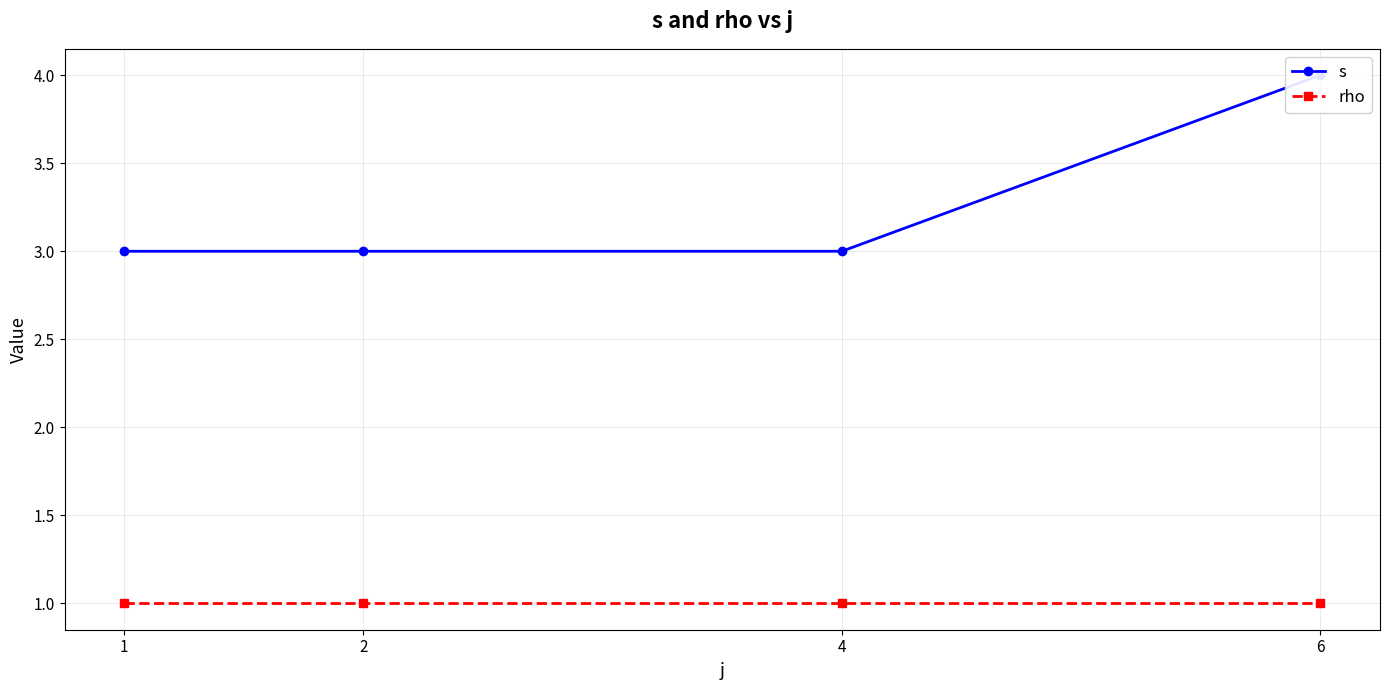

What is the average value of the s series?

3